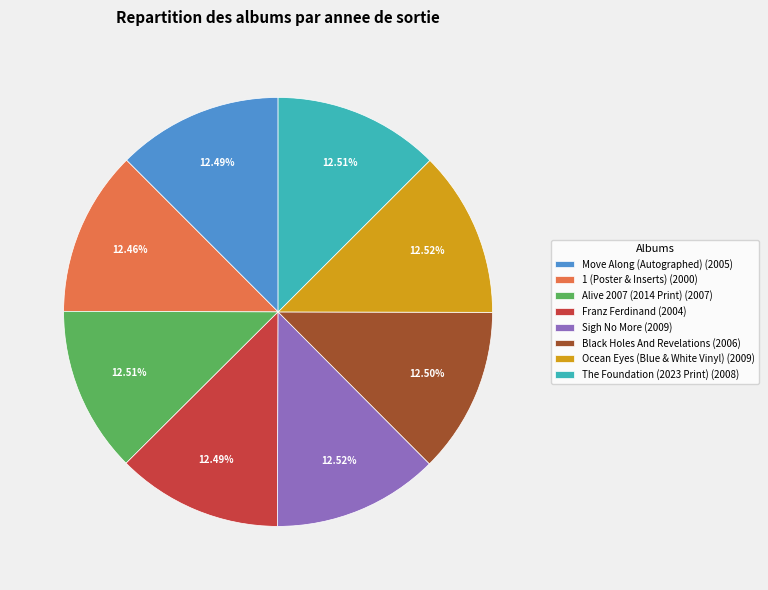

Is the sum of Sigh No More (2009) and Ocean Eyes (Blue & White Vinyl) (2009) greater than half?

No